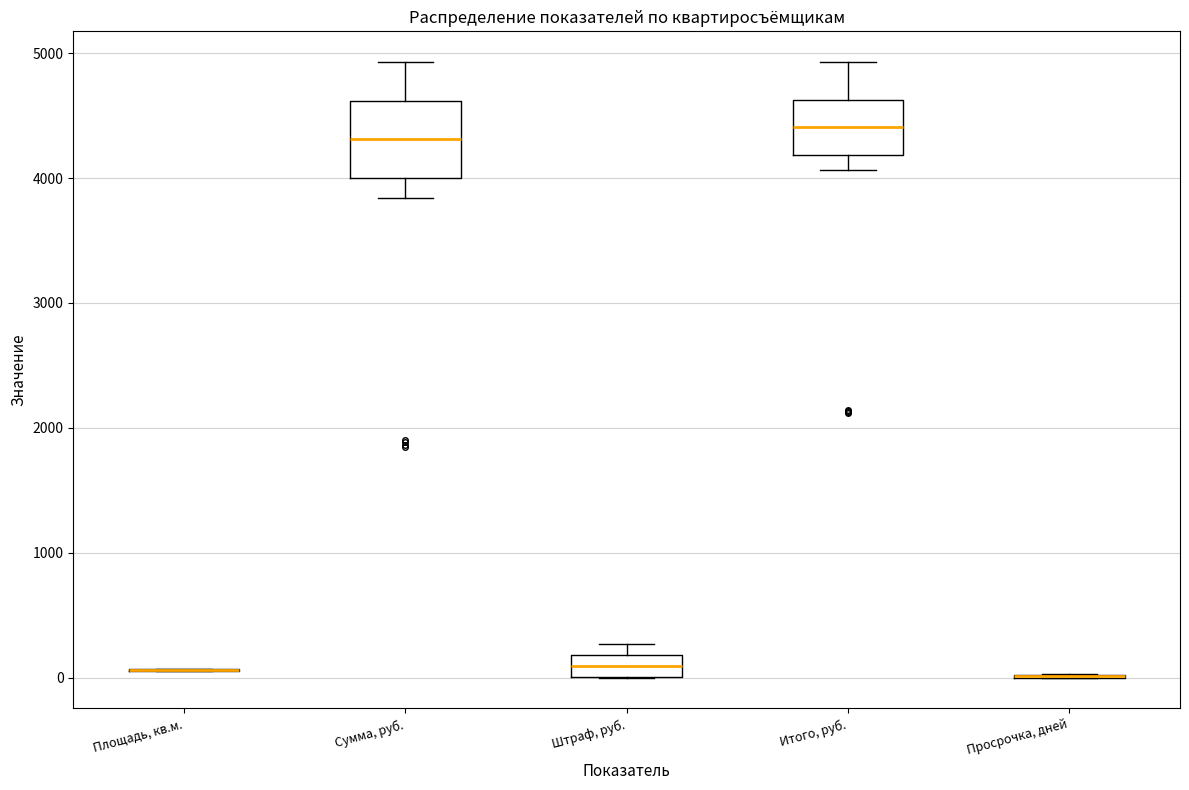

Reading left to right, read every box against the y-axis: the position of its median line, the range the box covers, and the ends of its whiskers. The values are not printed on the chart, so give them approximately, as read against the axis.

Площадь, кв.м.: box collapsed to a line at 100, whiskers 100 to 100
Сумма, руб.: median 4300, box 4000 to 4600, whiskers 3800 to 4900
Штраф, руб.: median 100, box 0 to 200, whiskers 0 to 300
Итого, руб.: median 4400, box 4200 to 4600, whiskers 4100 to 4900
Просрочка, дней: box collapsed to a line at 0, whiskers 0 to 0